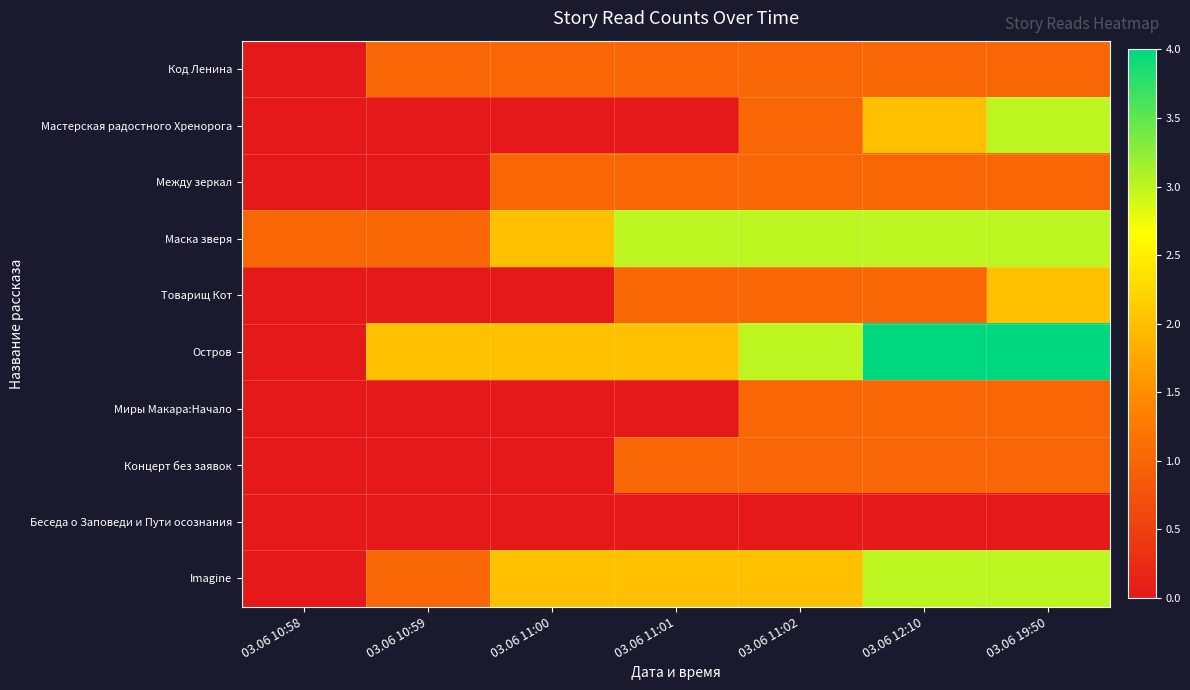

How many data points does each series have?

7